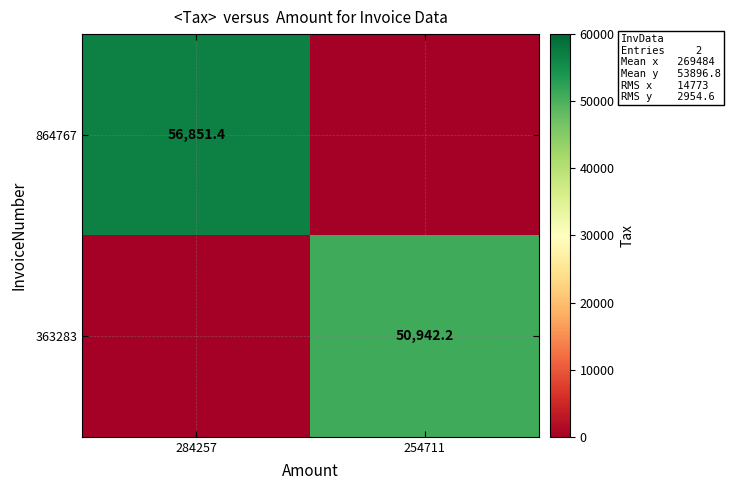

Is it true that 864767 equals 96613.2 at 284257?

False